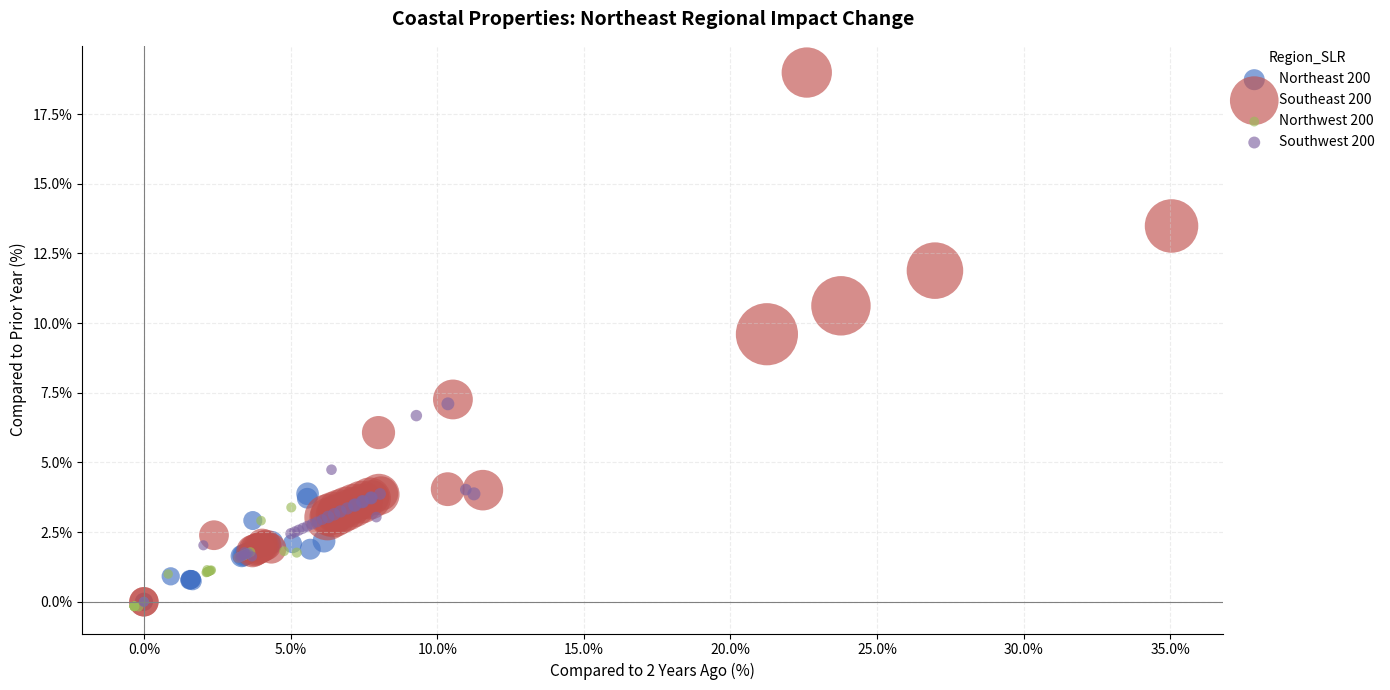

Which series contains the highest Y value?

Southeast 200